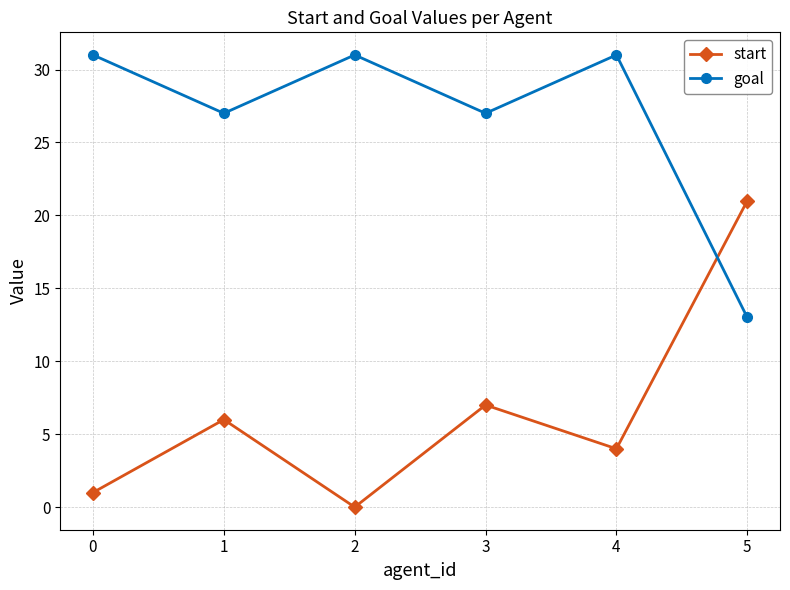

Which series has the widest spread of values?

start